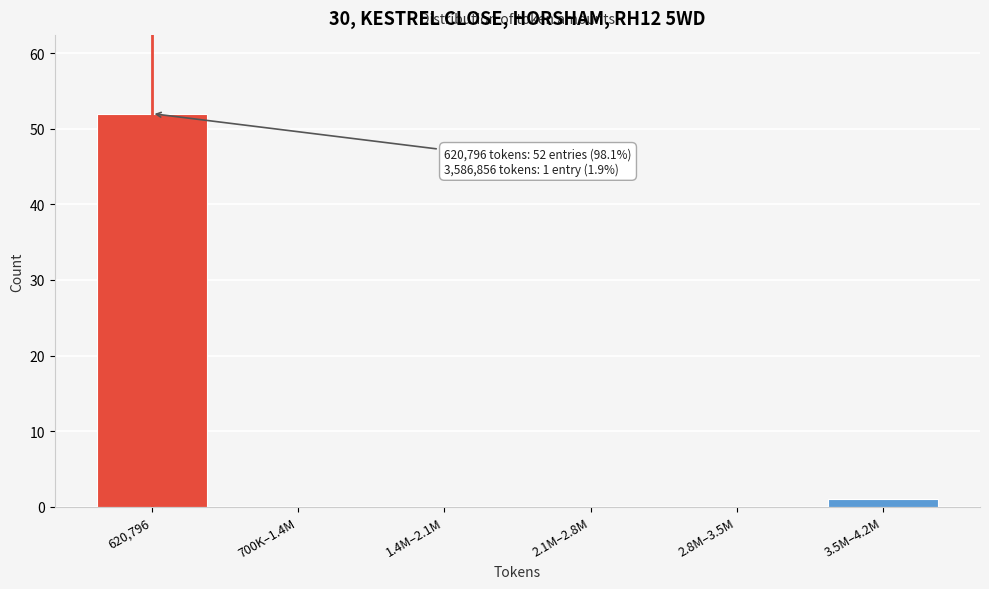

Reading left to right, extract all data points from this chart.

620,796=52	700K–1.4M=0	1.4M–2.1M=0	2.1M–2.8M=0	2.8M–3.5M=0	3.5M–4.2M=1